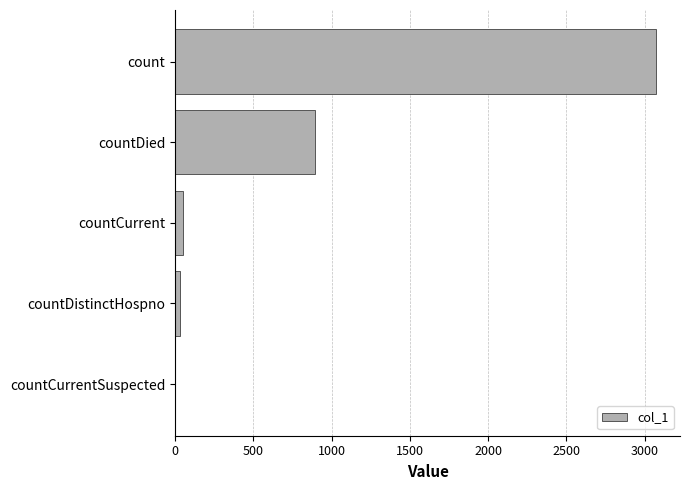

Where is the data nearest to the value 1536?

countDied